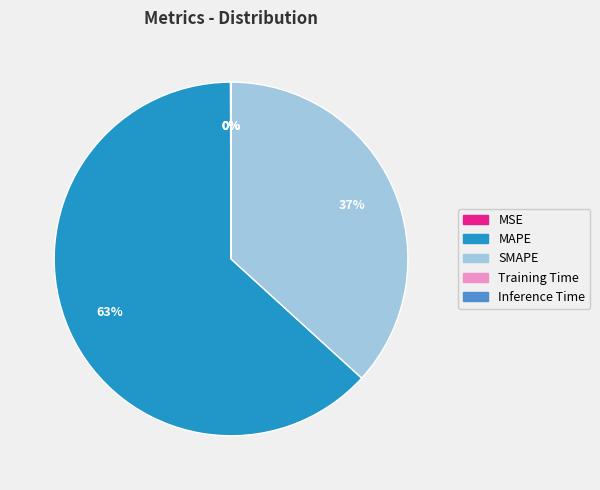

What is the majority slice?

MAPE